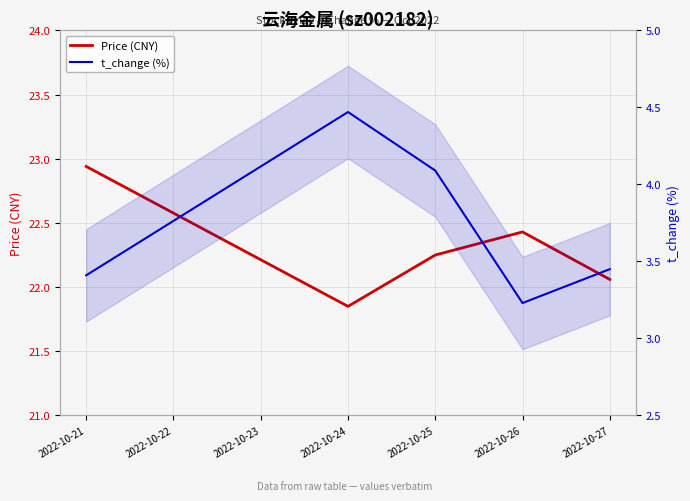

What are all the series names shown in the legend?

Price (CNY), t_change (%)